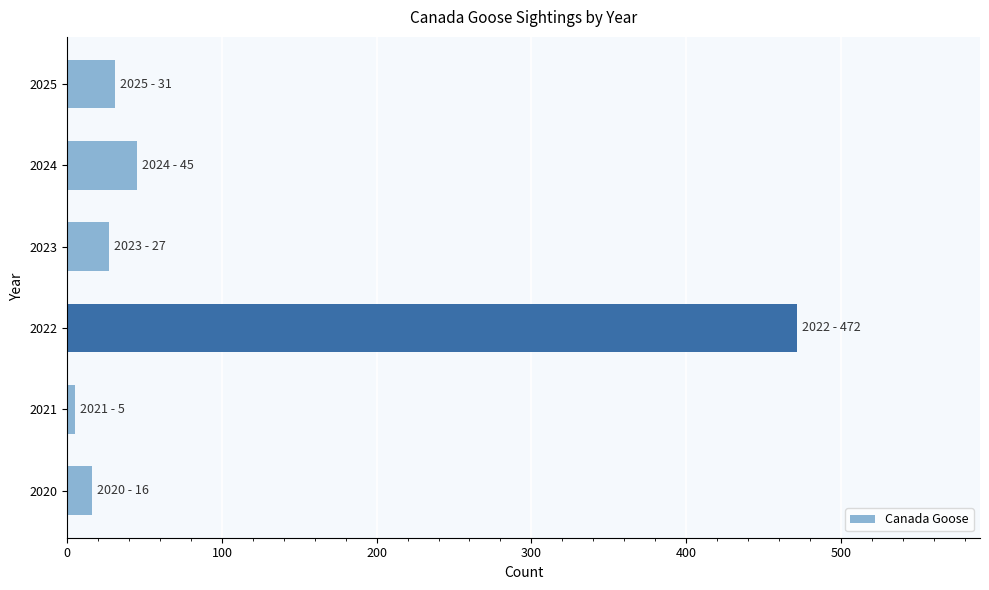

What is the maximum value shown in the chart?

472